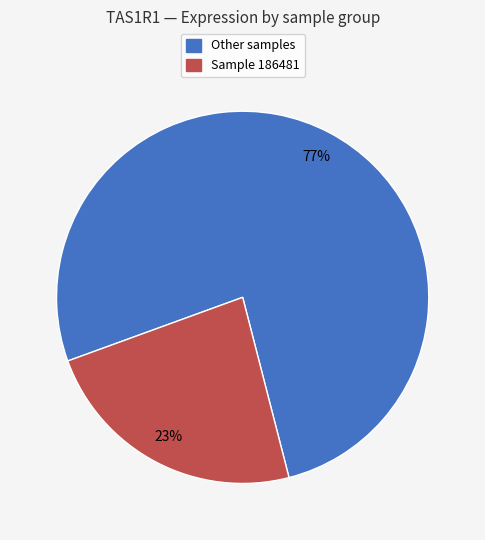

Is there any slice that represents more than half of the pie?

Yes